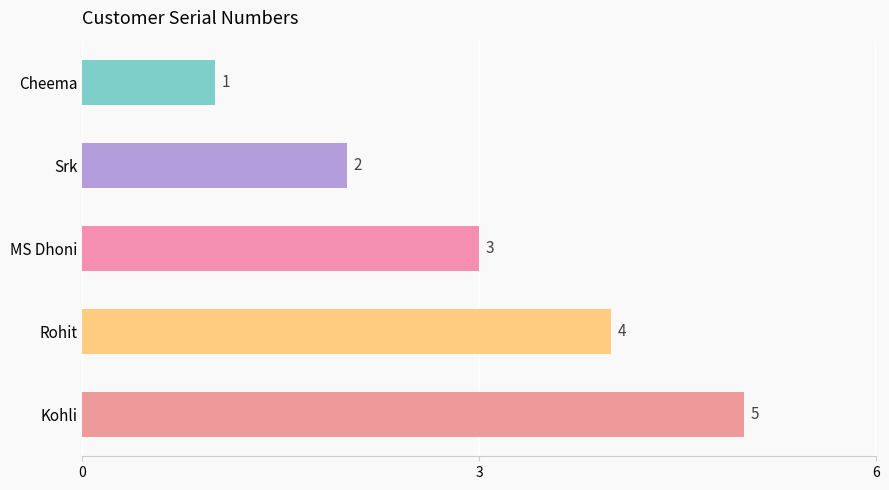

What is the change in value from MS Dhoni to Kohli?

+2